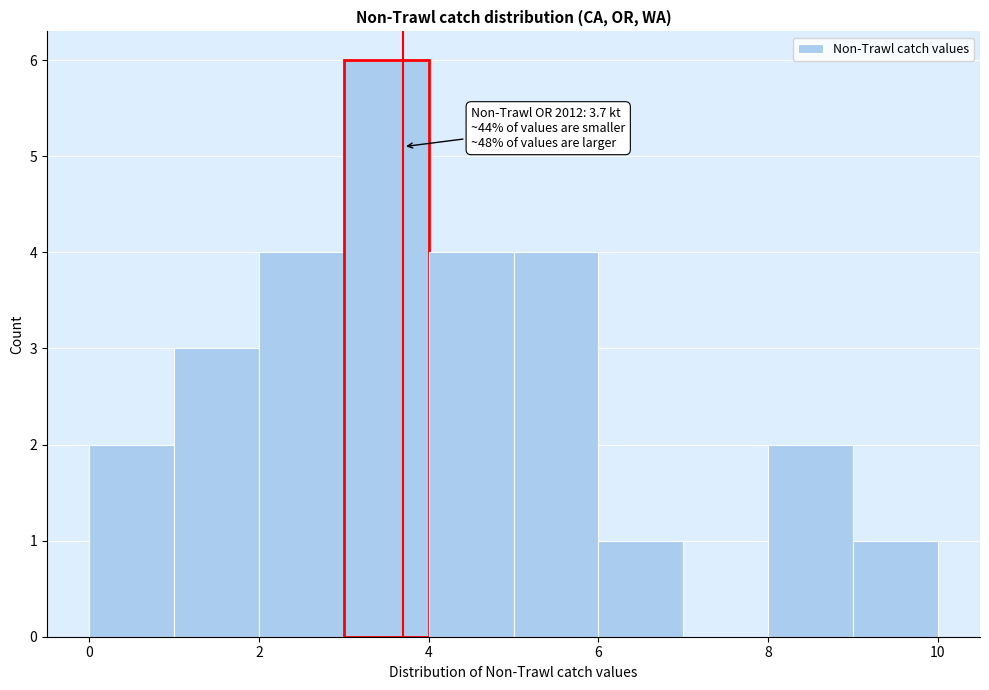

Over which range of the x-axis is the bar tallest?

3 to 4